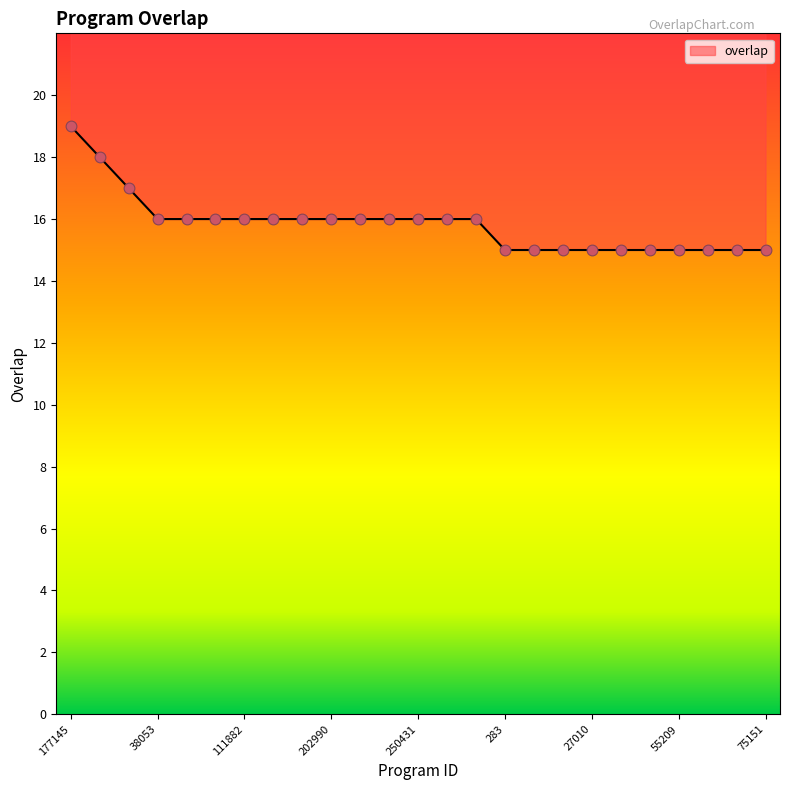

Approximately how many times larger is the value at 231317 compared to 75151?

1.1